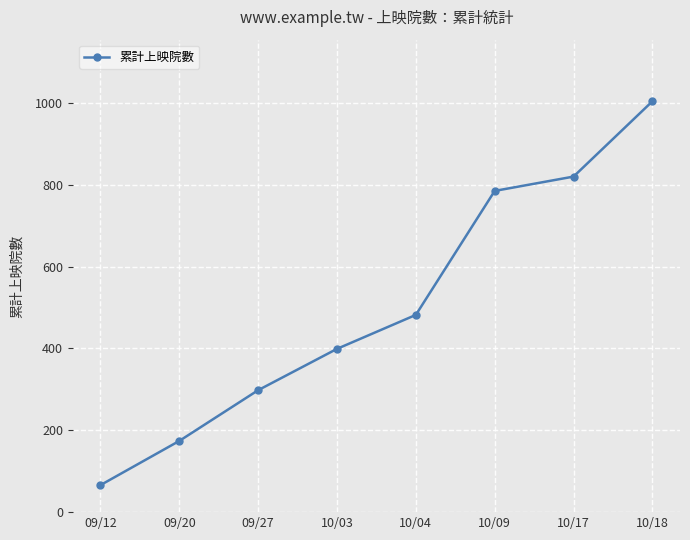

Reading right to left, what are all the values shown in this chart?

1004	820	785	482	399	298	174	66